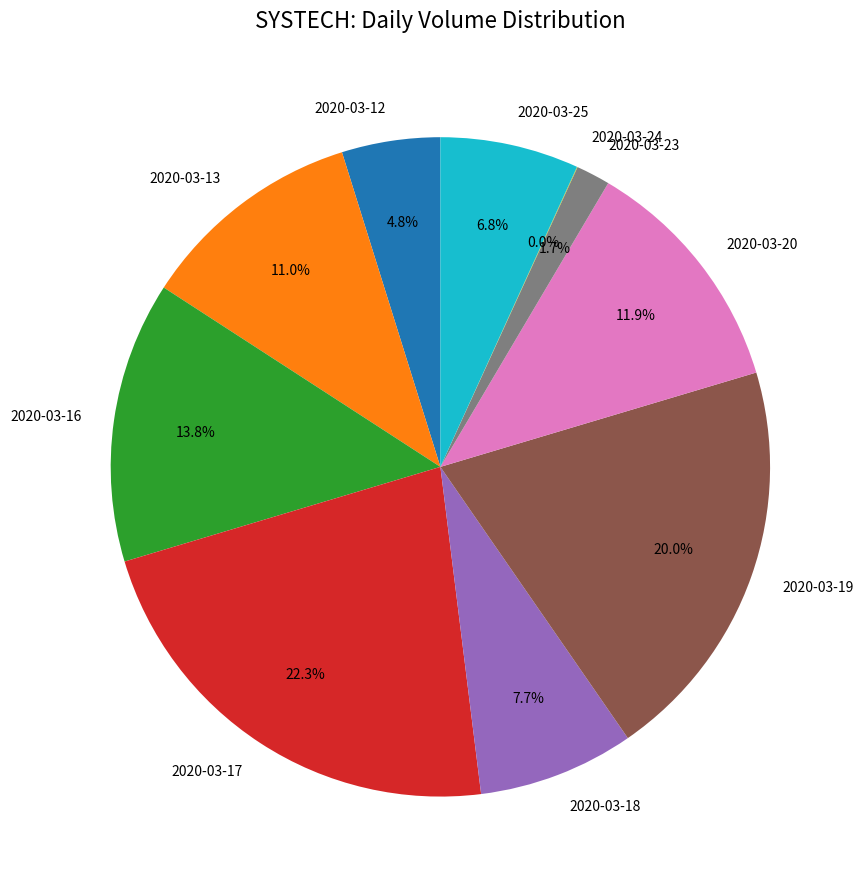

Is there any slice that represents more than half of the pie?

No